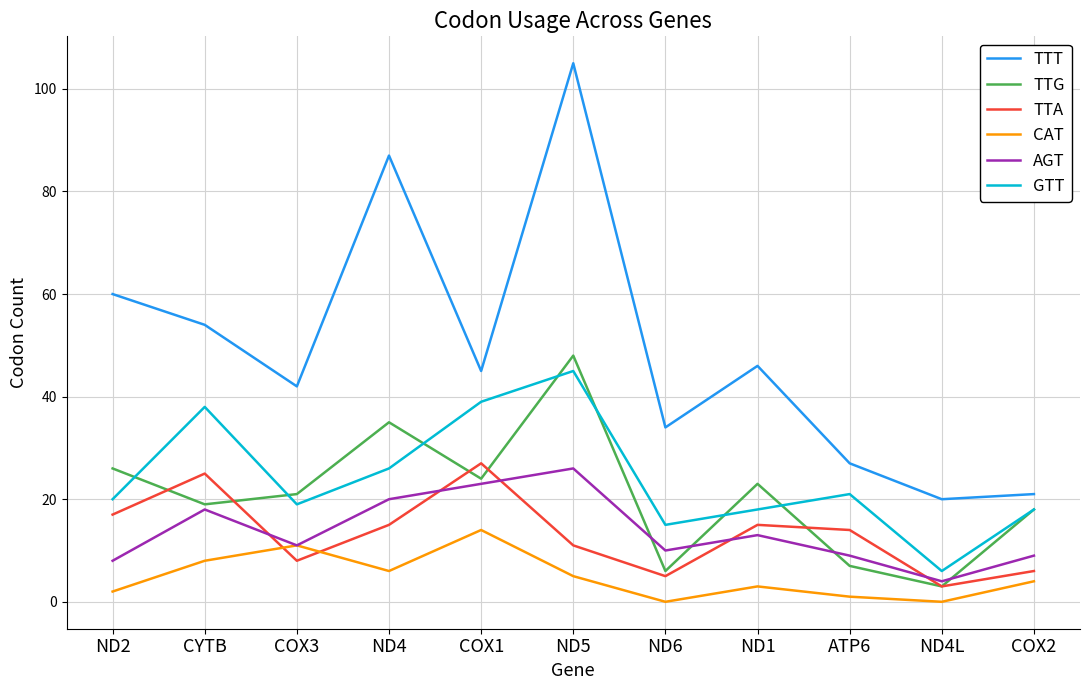

Rank the series at COX1 from highest to lowest value.

TTT, GTT, TTA, TTG, AGT, CAT